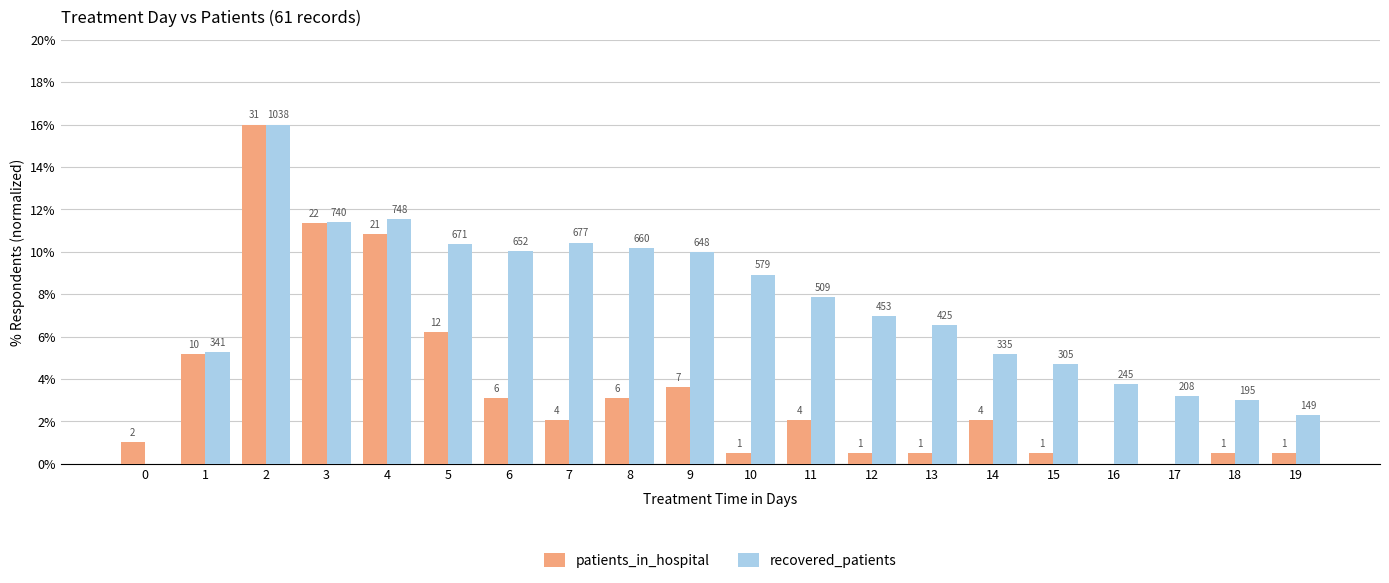

Is it true that recovered_patients equals 4.6 at 6?

False